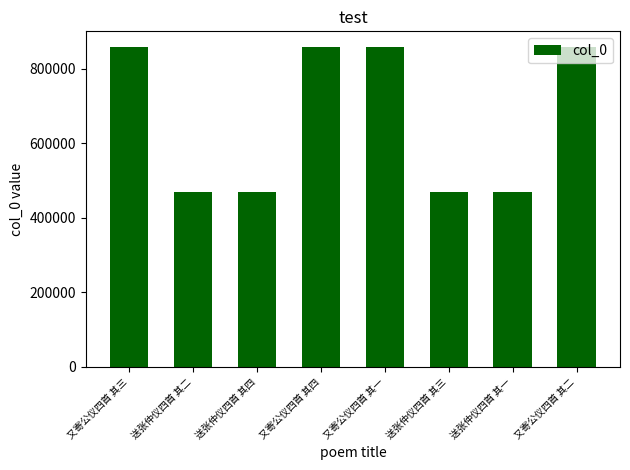

Is it true that the value at 又寄公仪四首 其二 is 361913?

False